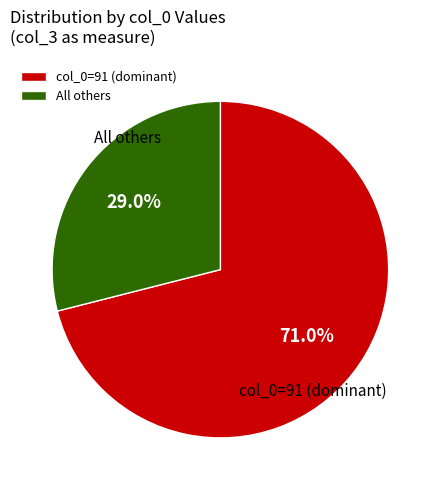

Rank the categories by value from highest to lowest.

col_0=91 (dominant), All others